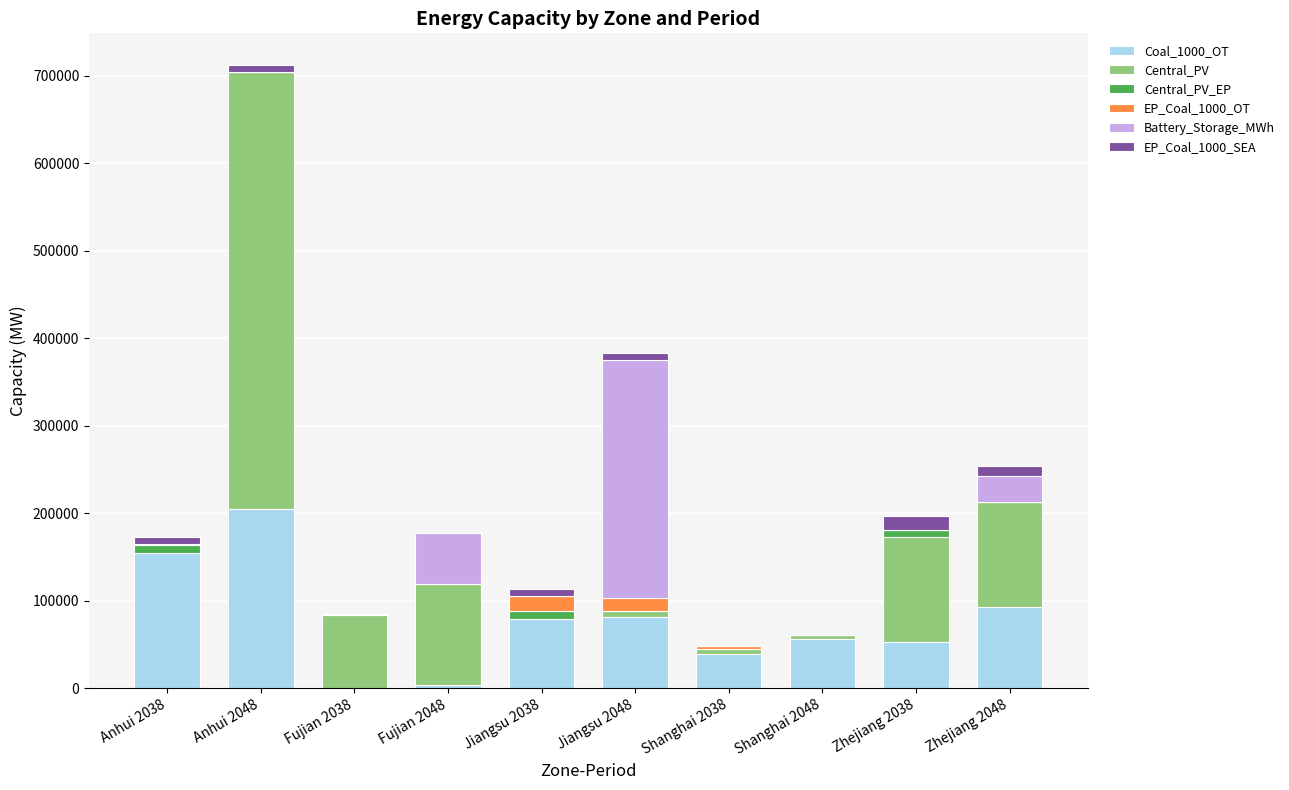

At which category is the sum across all series the highest?

Anhui 2048